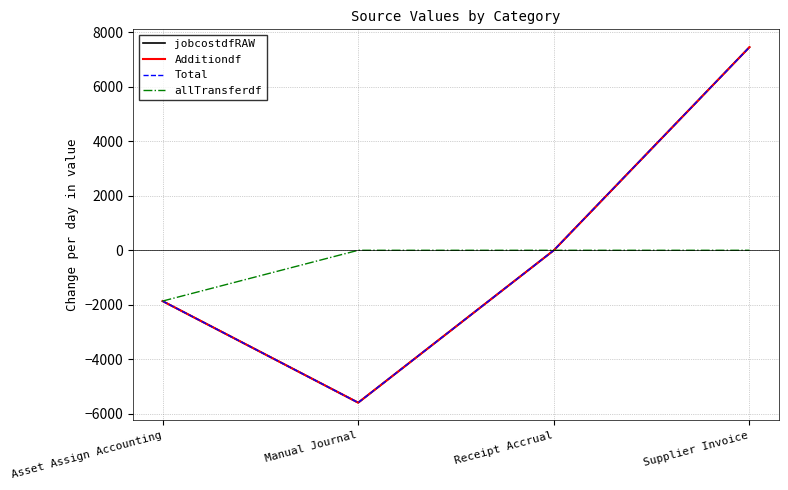

Which series changed the most between Asset Assign Accounting and Supplier Invoice?

jobcostdfRAW